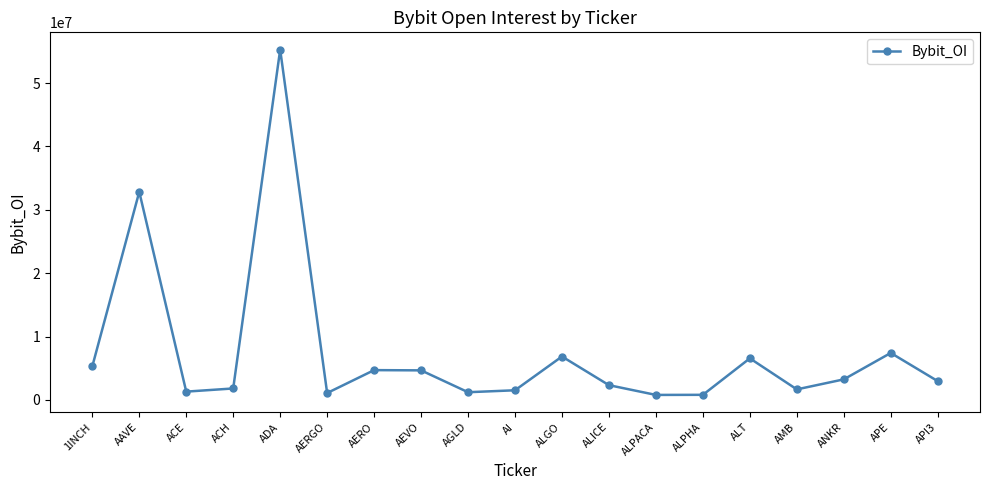

Does the chart display data point markers on the line(s)?

Yes